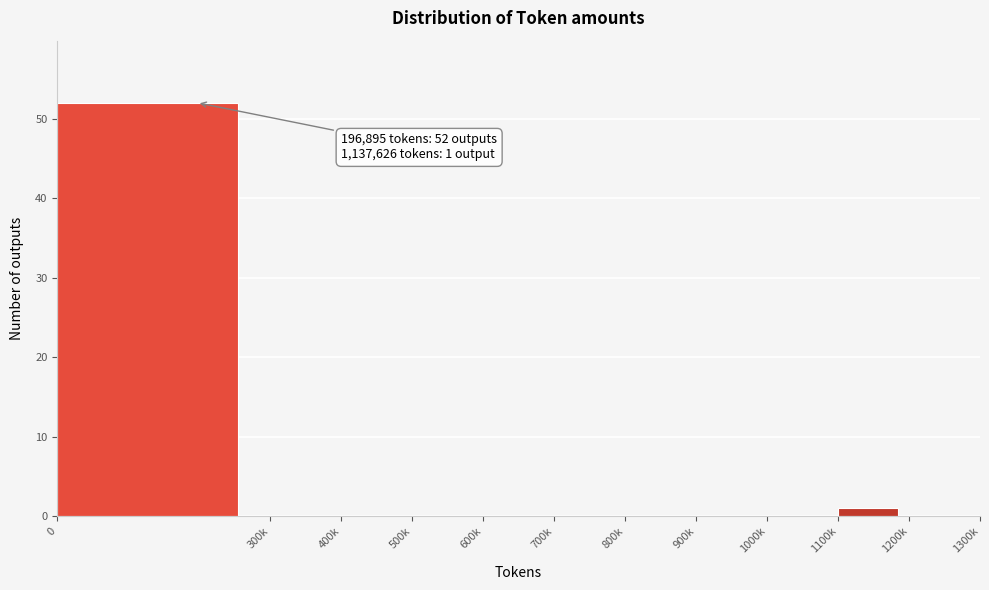

Reading left to right, extract all data points from this chart.

0=52	300k=0	400k=0	500k=0	600k=0	700k=0	800k=0	900k=0	1000k=0	1100k=1	1200k=0